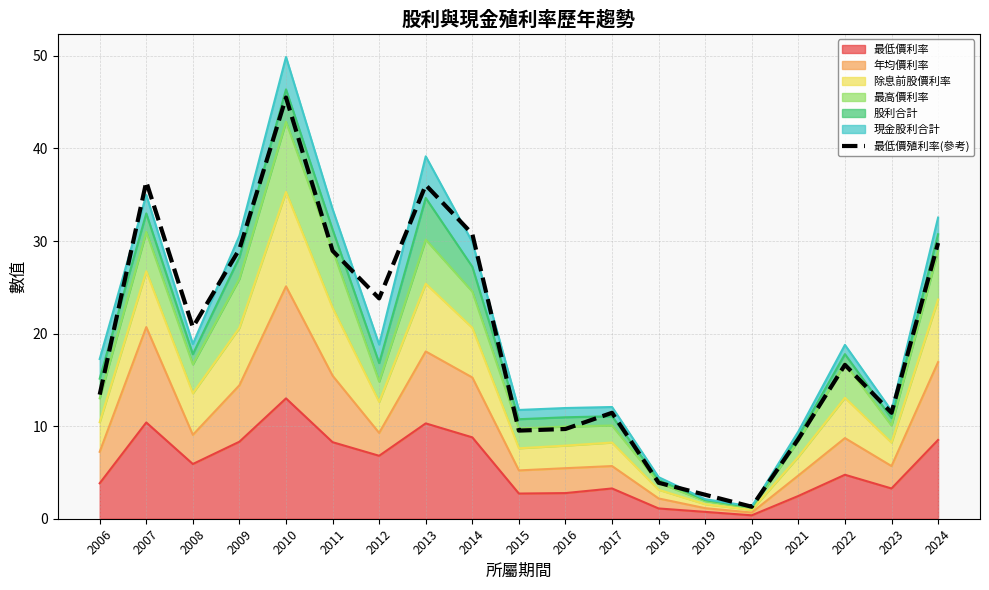

True or false: the data shows 19.5 at 2013.

False